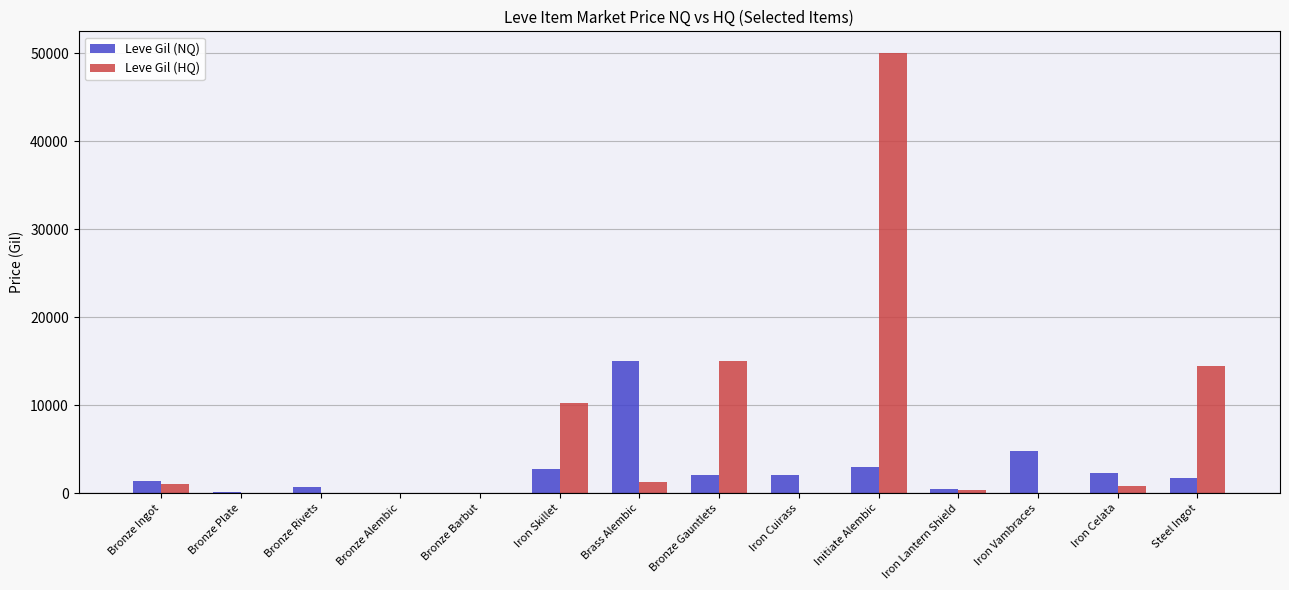

Where does the Leve Gil (HQ) series first go above 810?

Bronze Ingot